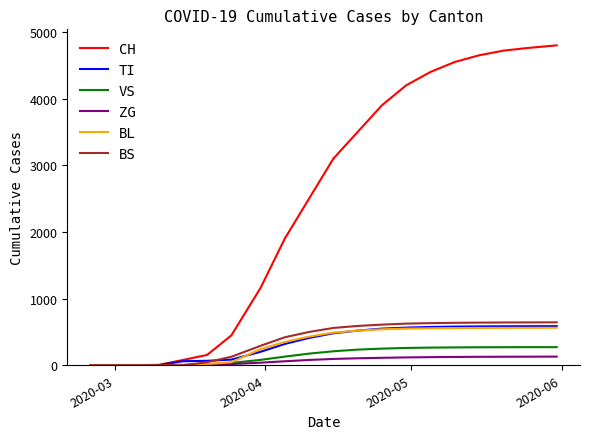

What are all the series names shown in the legend?

CH, TI, VS, ZG, BL, BS